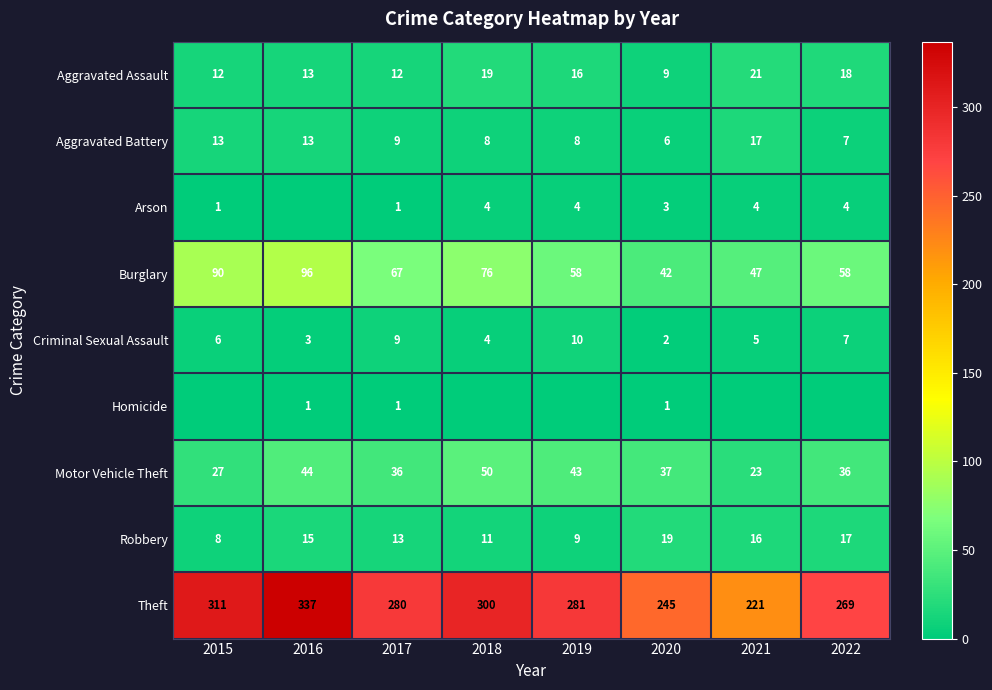

What is the spread (max minus min) of values at 2017?

279